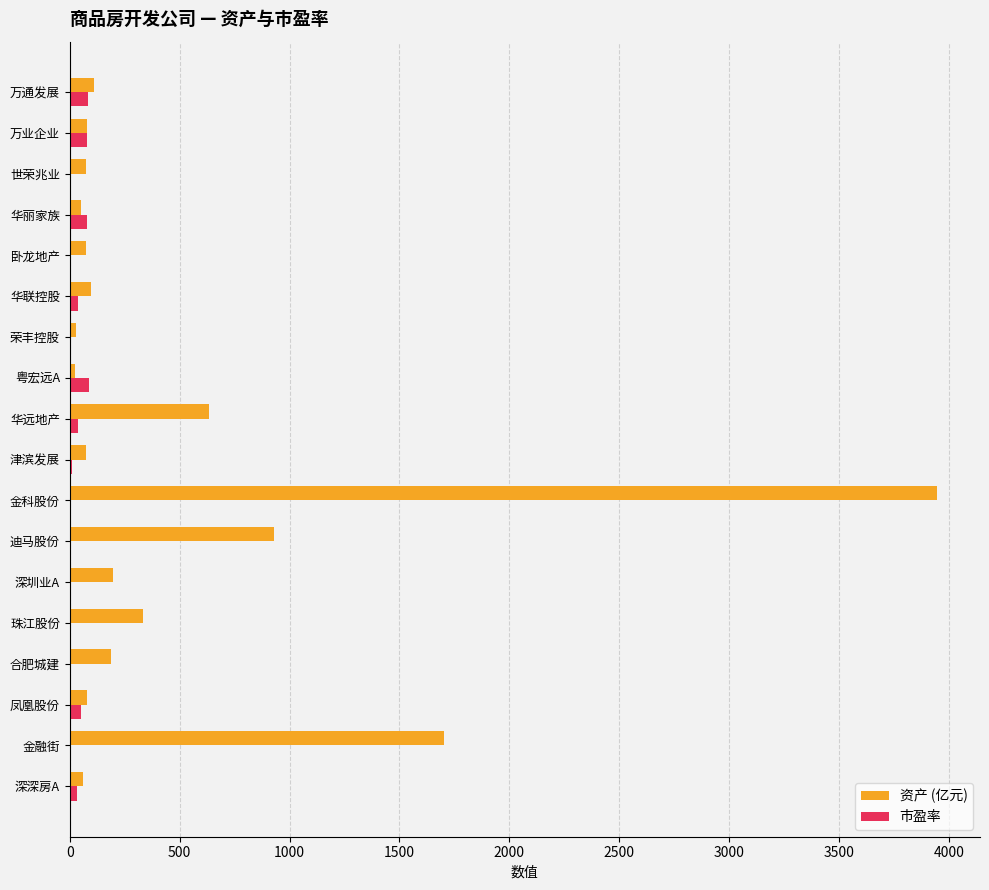

How many series are shown in this chart?

2